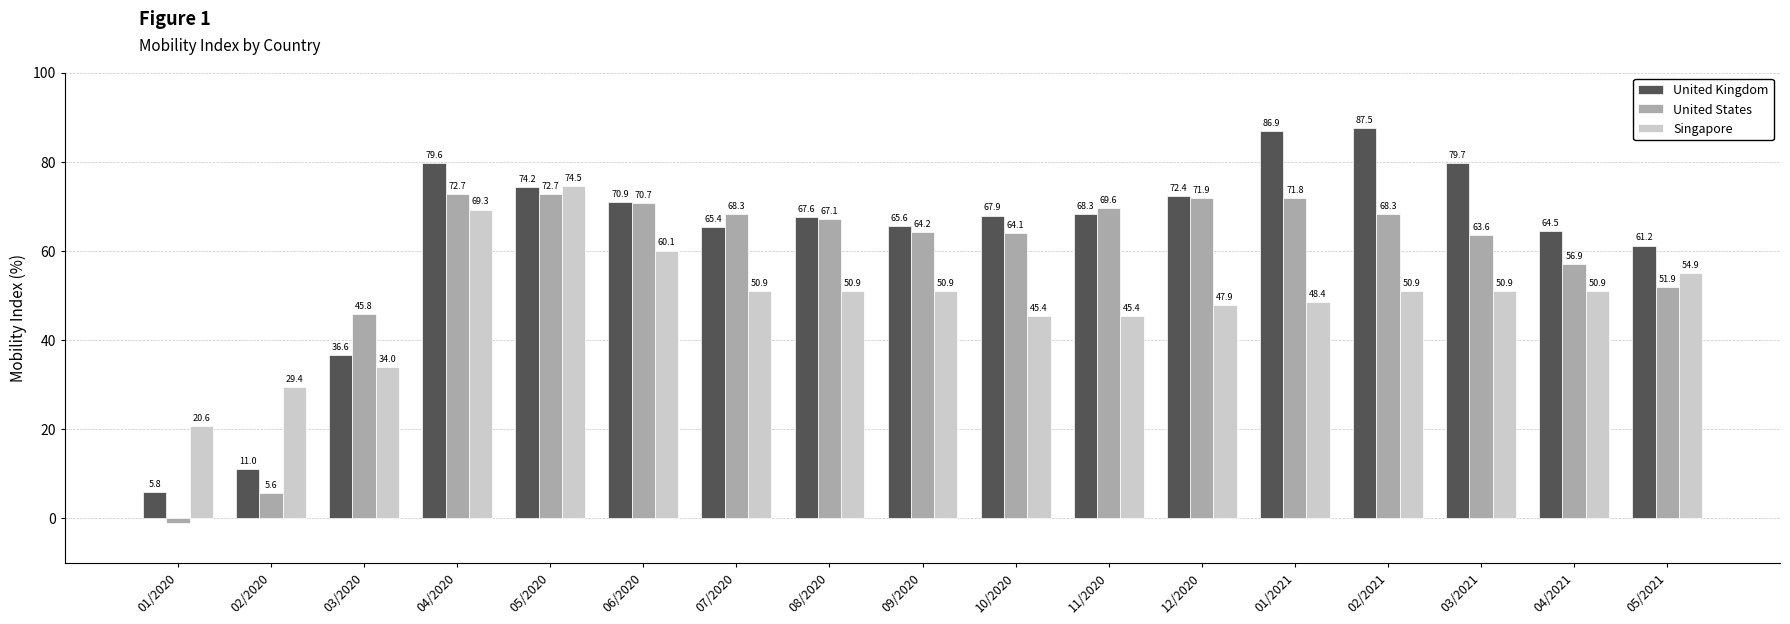

How many groups of bars are there?

17